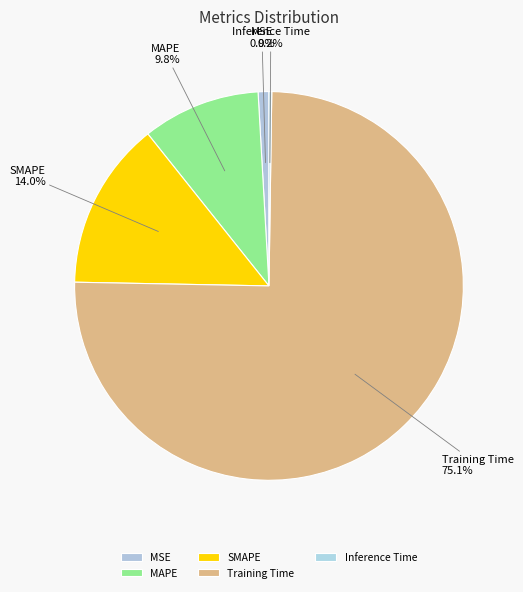

What percentage is NOT represented by MSE?

99.1%